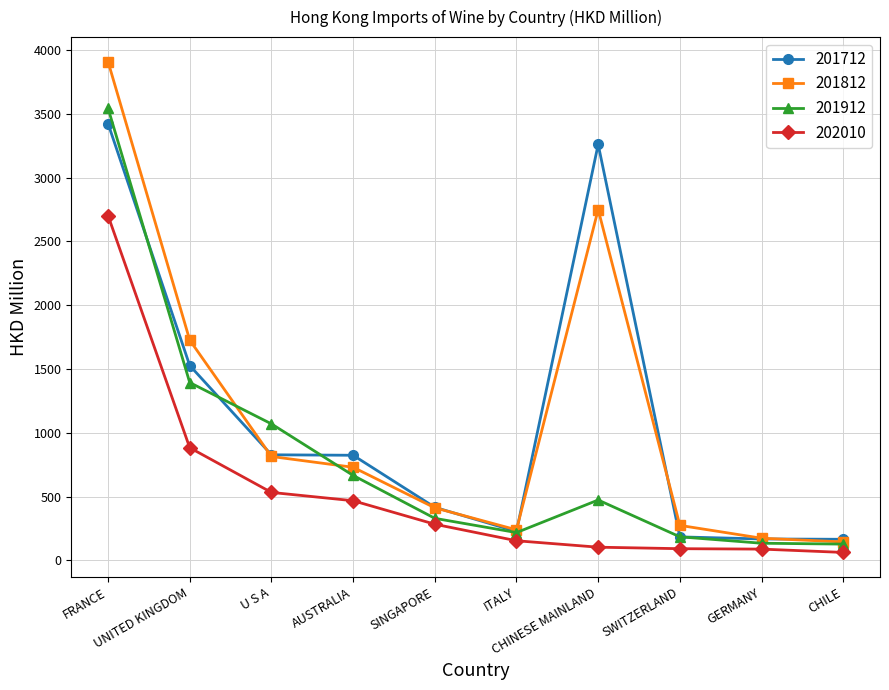

What is the value of the 201912 point at the 1st from the left?

3542.7